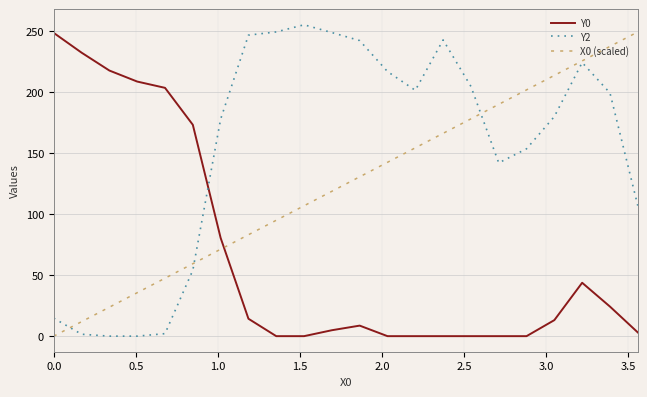

What is the greatest value displayed?

255.0